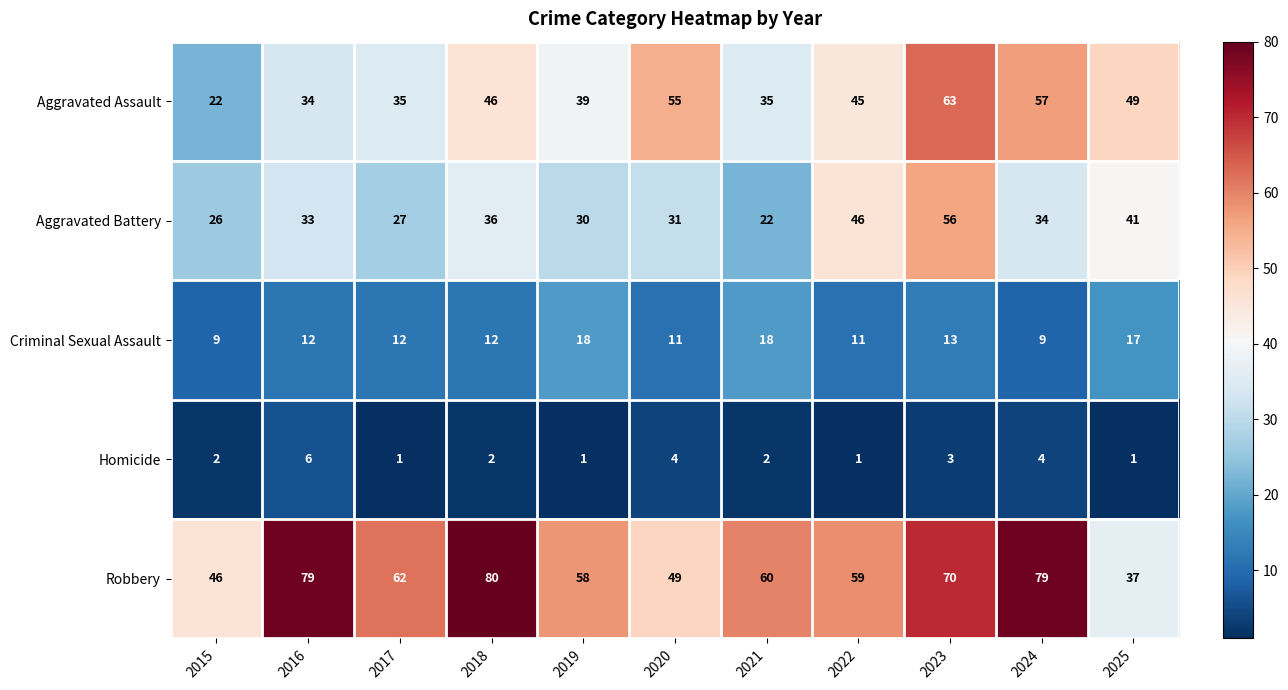

What is the total value across all series at 2024?

183